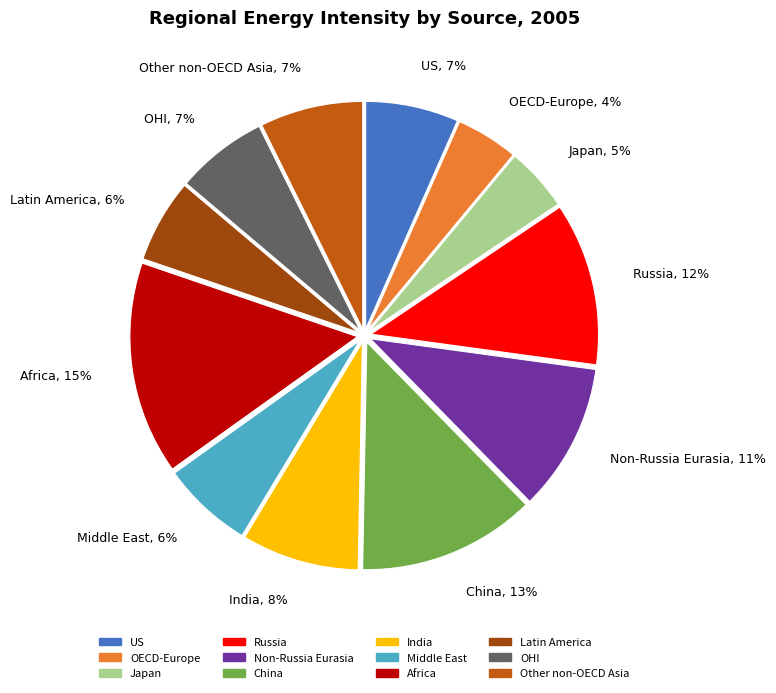

Is Non-Russia Eurasia the majority of the pie?

No